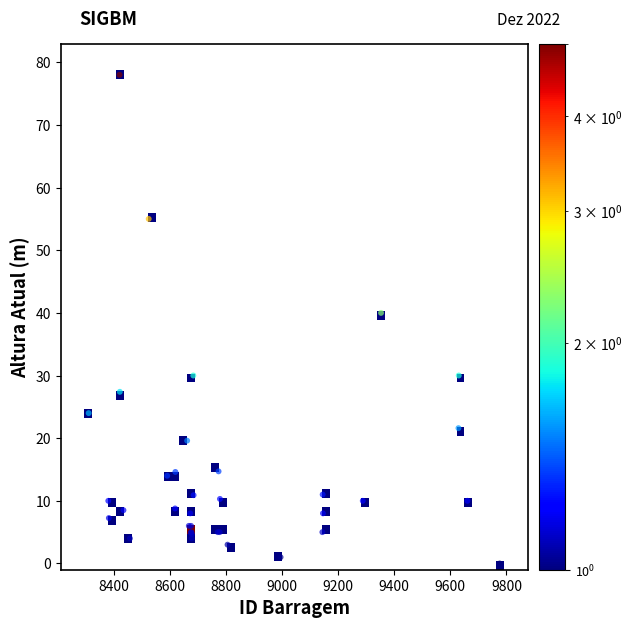

What Y value in the scatter plot is closest to 39?

40.0